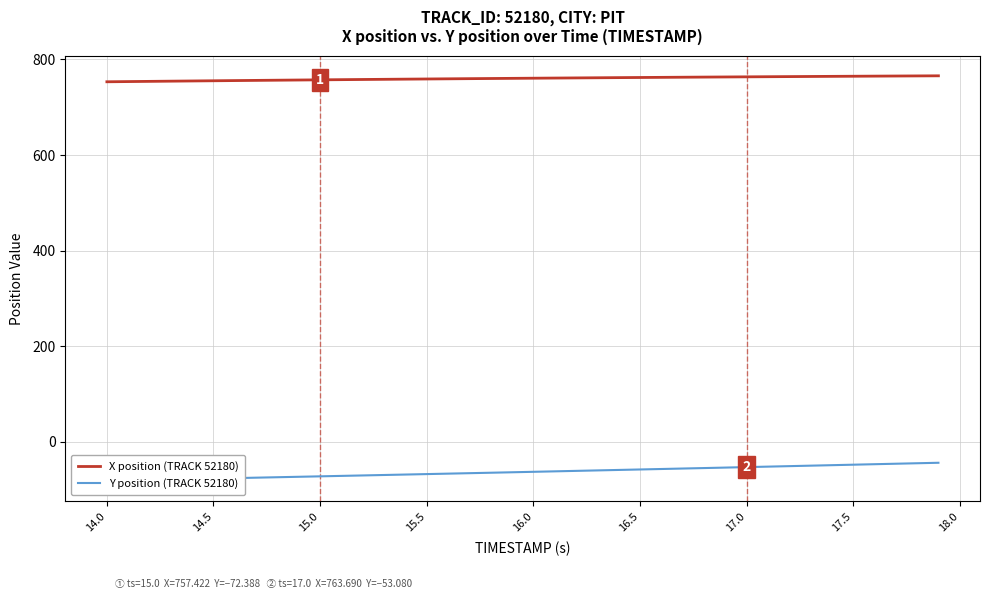

Which series has the largest total across all categories?

X position (TRACK 52180)